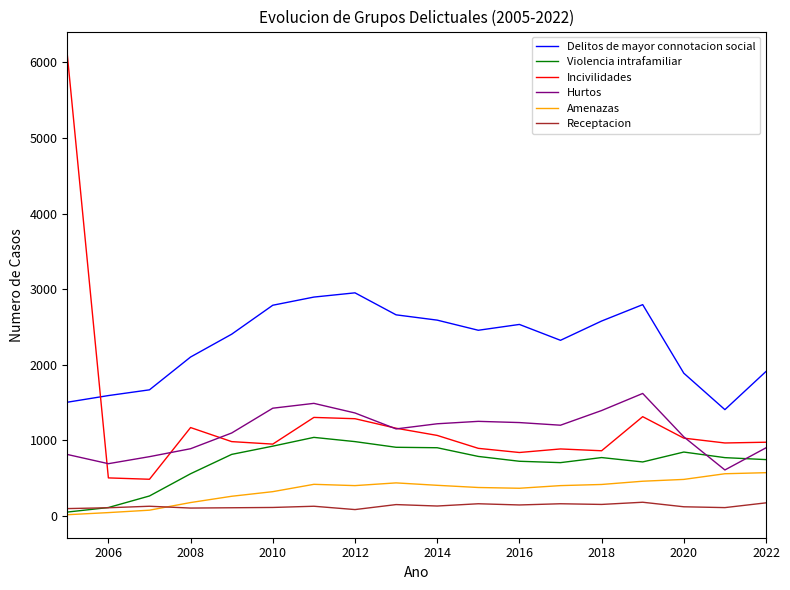

Count the number of categories in the chart.

18